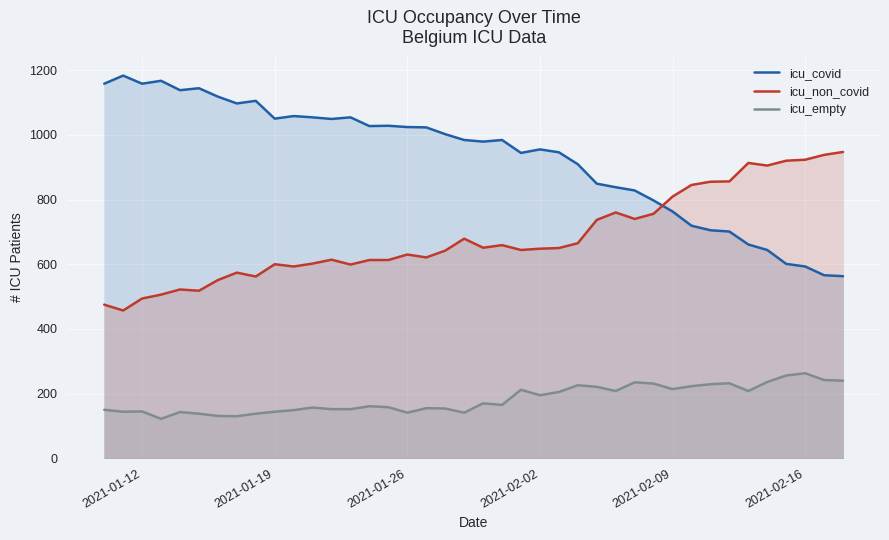

How many lines are shown in the chart?

3